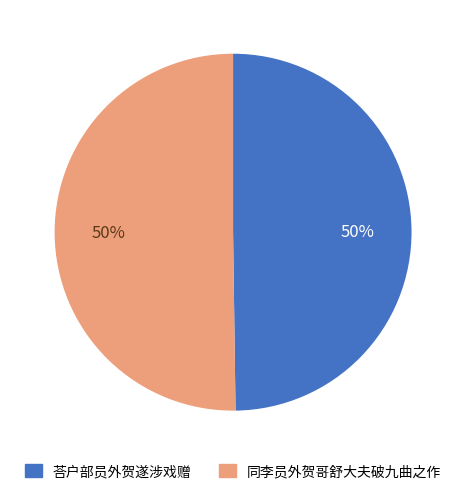

Is it true that 同李员外贺哥舒大夫破九曲之作 is 50% of the pie?

True